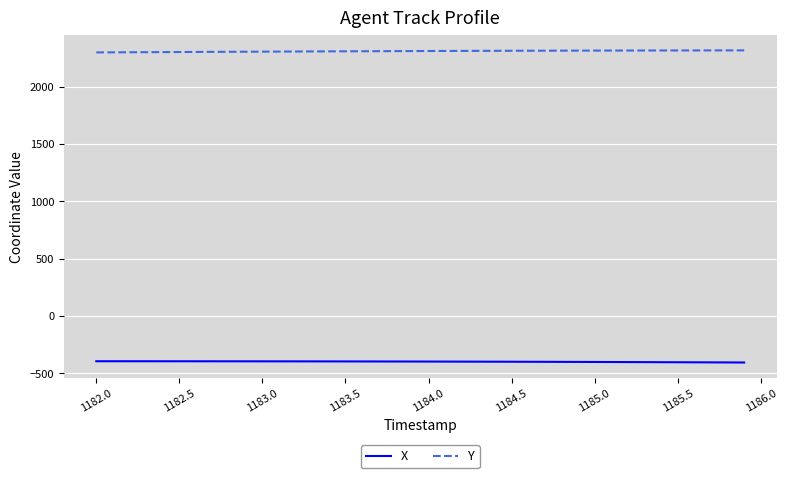

True or false: X and Y intersect in this chart.

False